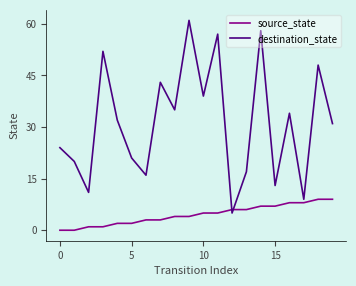

Which series has the widest spread of values?

destination_state